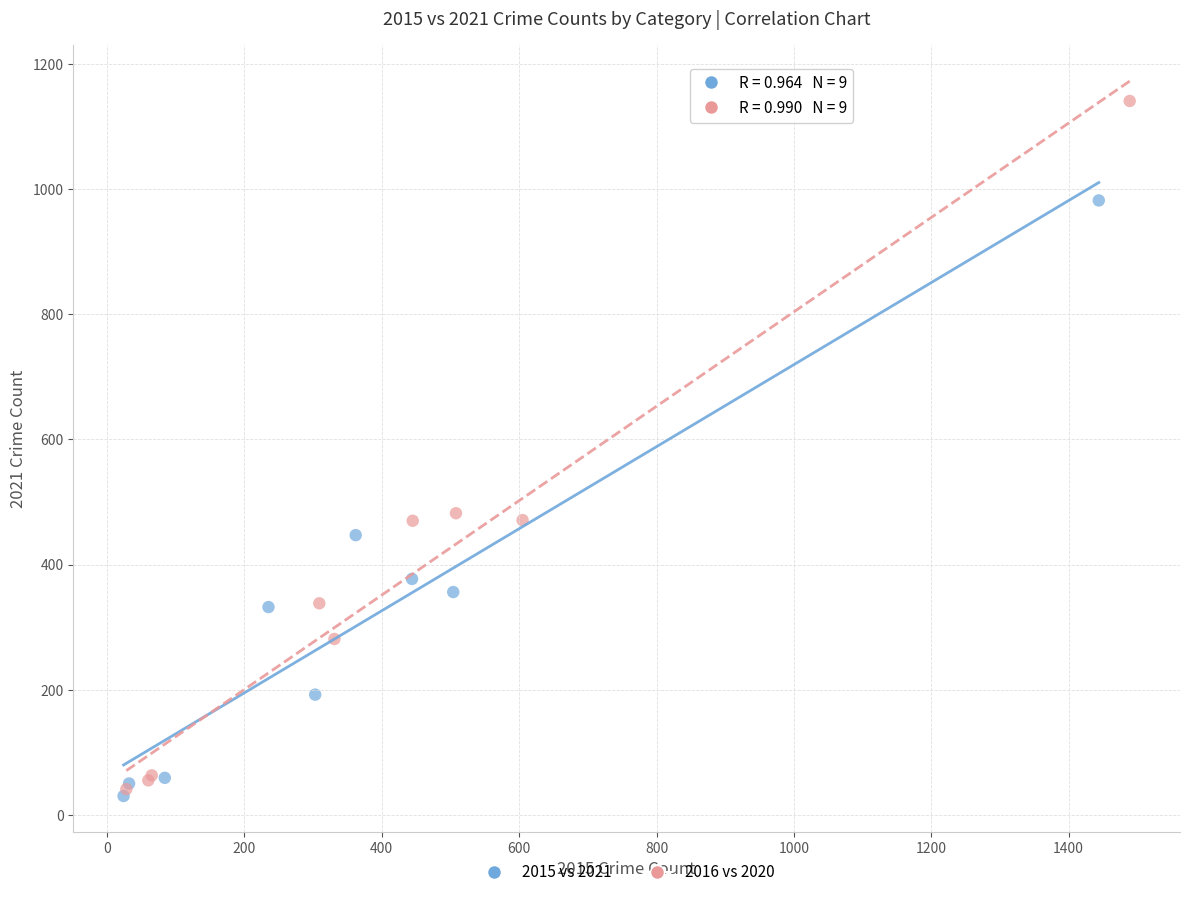

Which series contains the highest Y value?

2016 vs 2020